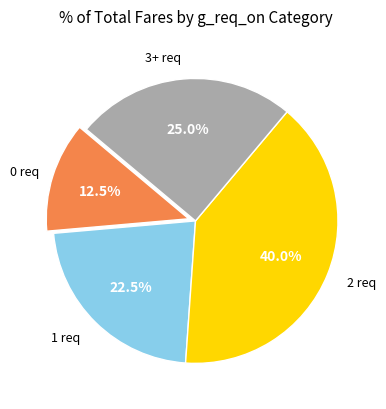

Is there any slice that represents more than half of the pie?

No